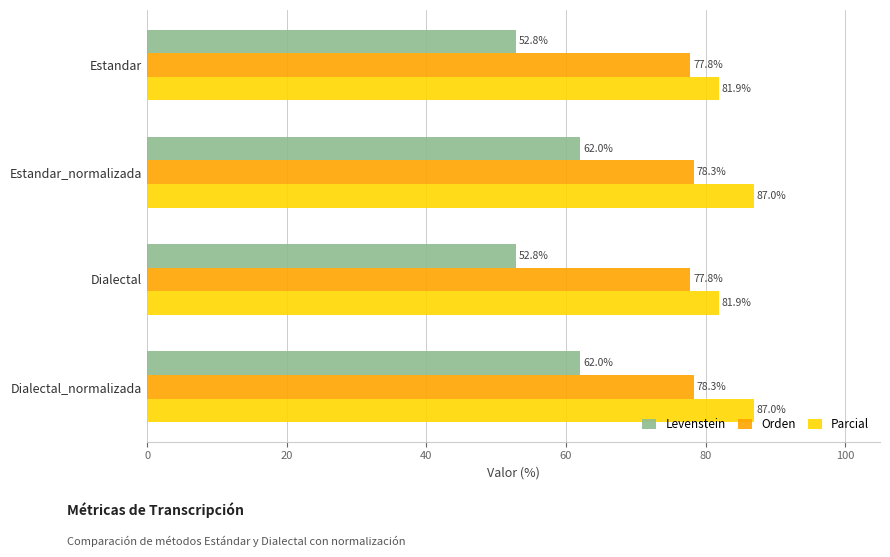

Is the value of Levenstein at Dialectal_normalizada greater than the value of Parcial at Dialectal?

No